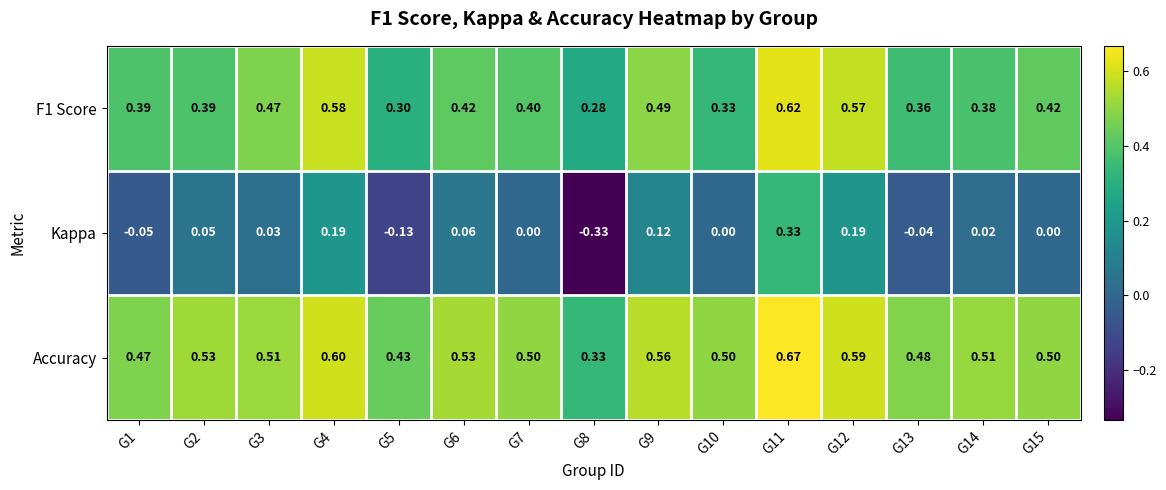

Which series has the largest range (max minus min)?

Kappa